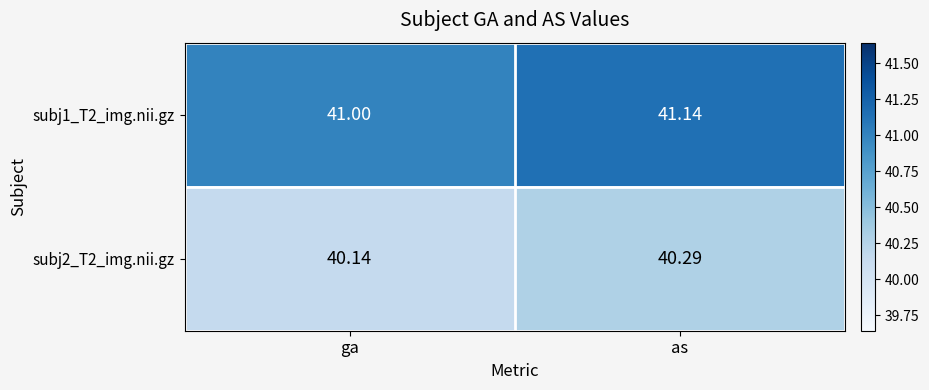

List the labels in order of subj2_T2_img.nii.gz value, largest first.

as, ga